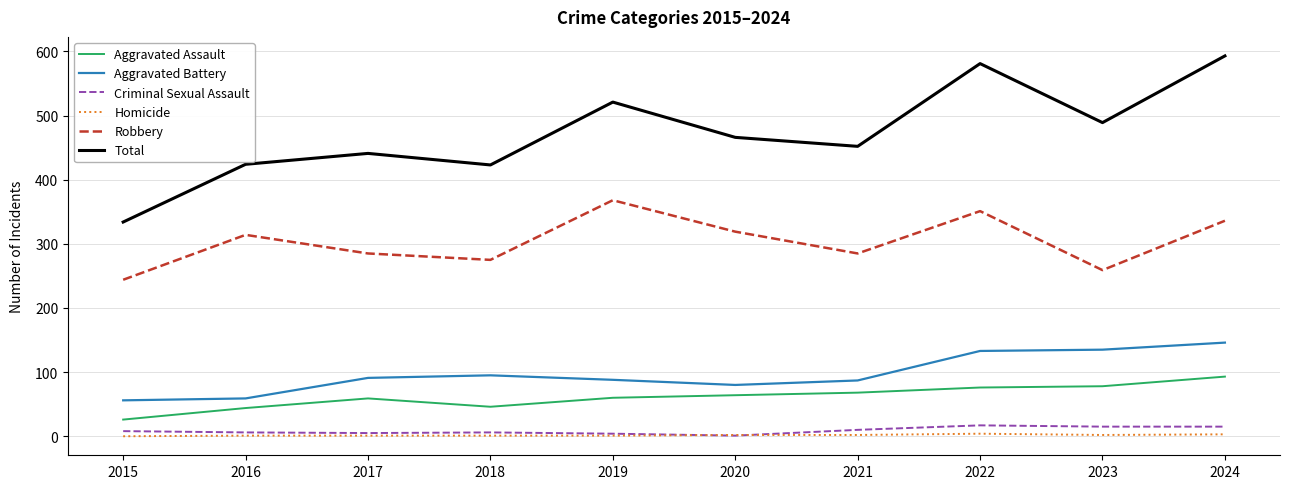

Between 2021 and 2022, which series saw the biggest shift?

Total